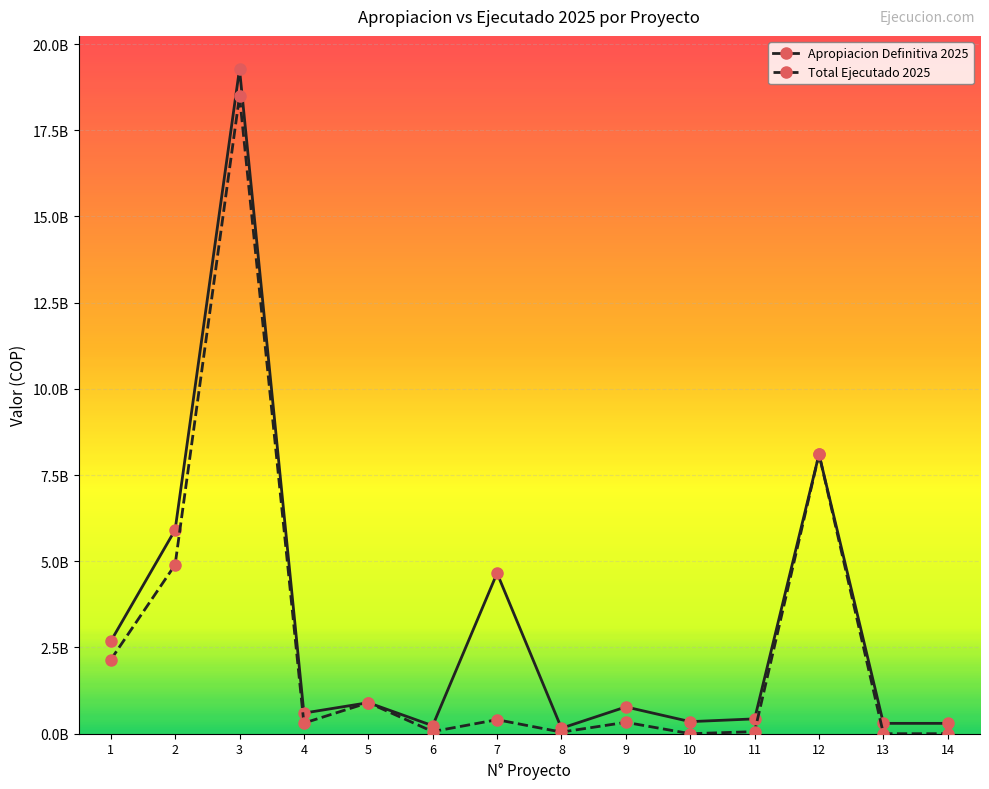

What are all the series names shown in the legend?

Apropiacion Definitiva 2025, Total Ejecutado 2025